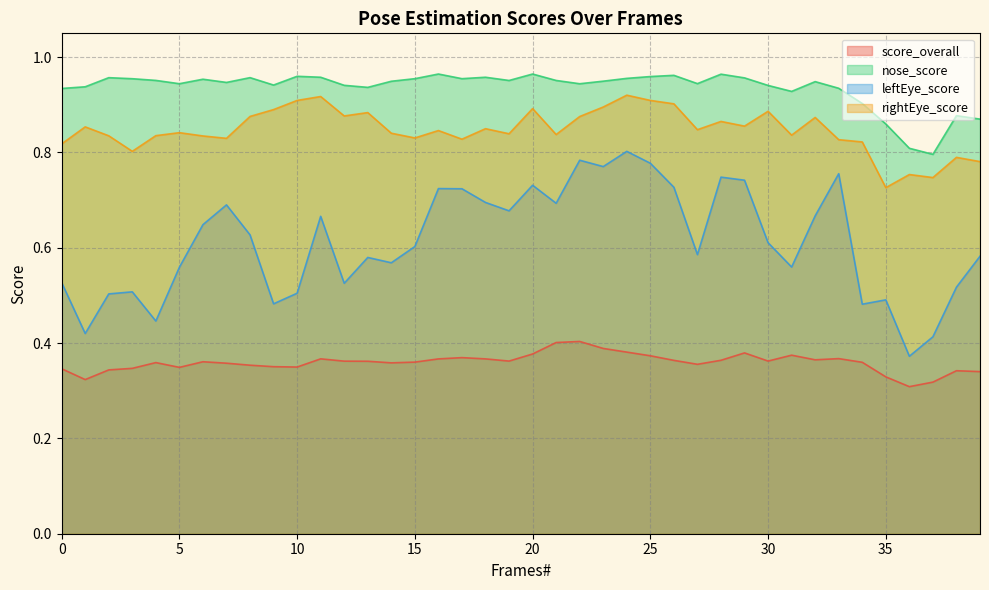

Count the number of categories in the chart.

40